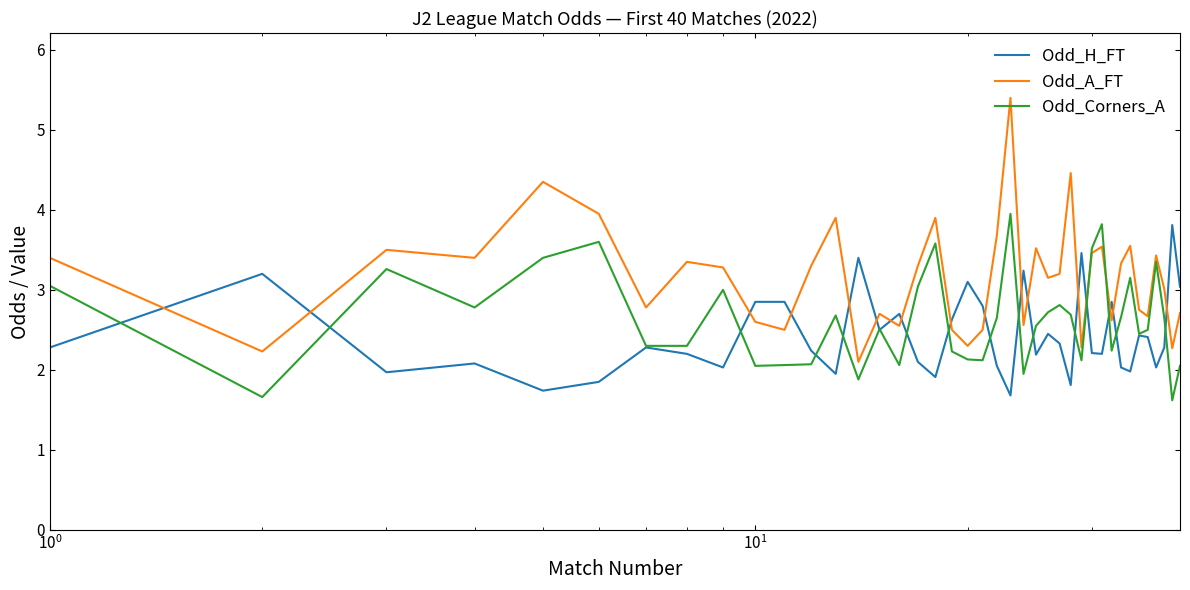

Rank the series by their average value, from lowest to highest.

Odd_H_FT, Odd_Corners_A, Odd_A_FT